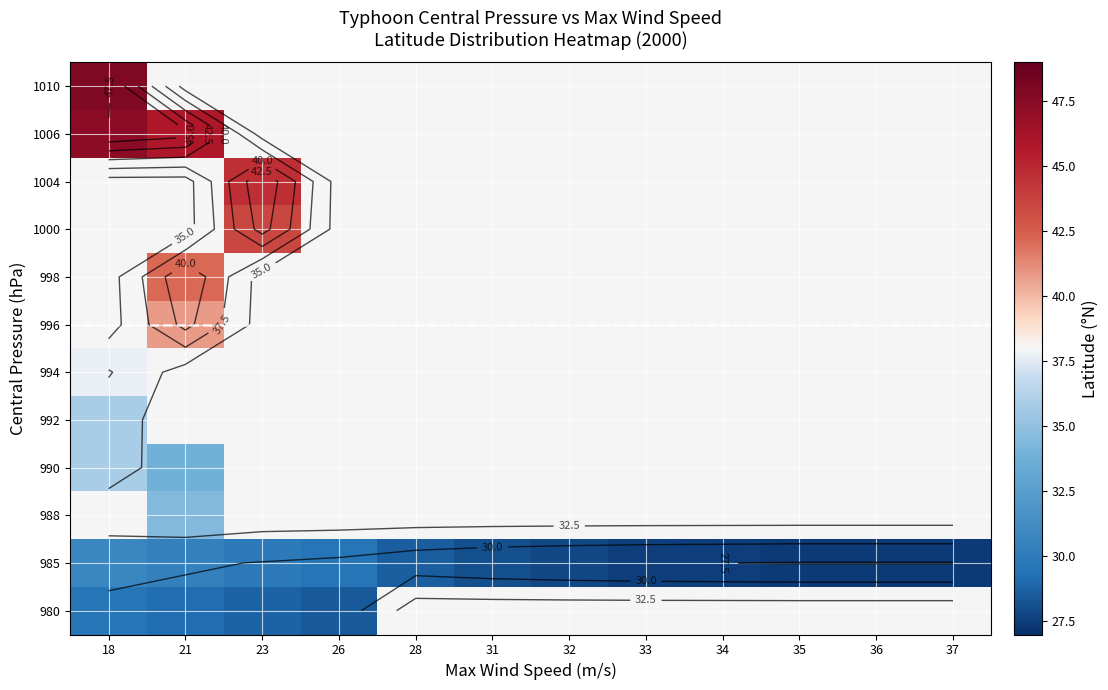

At how many categories does at least one series exceed 44?

3